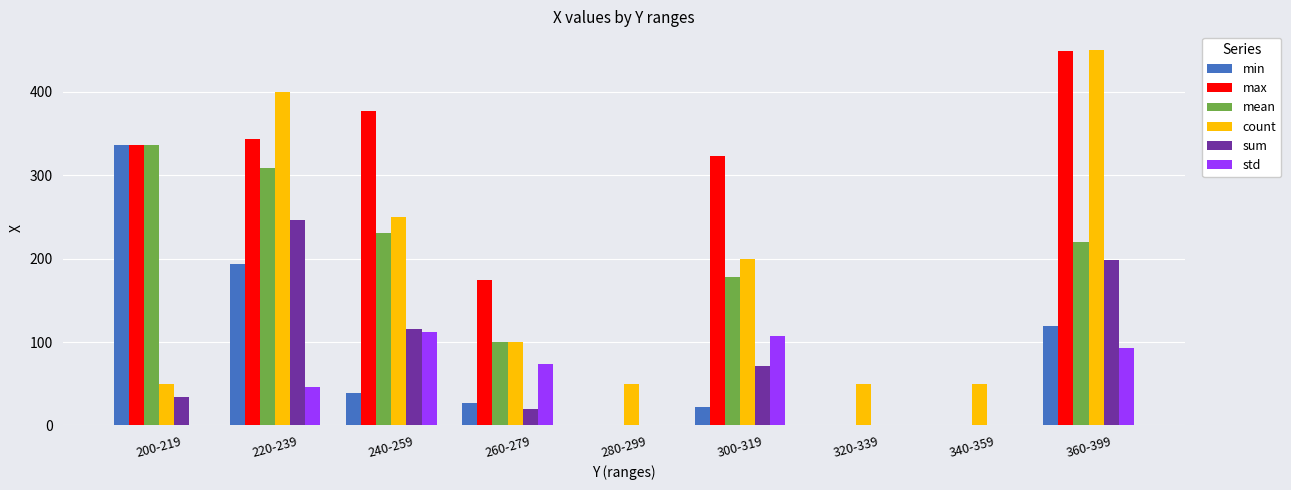

Is it true that std equals 73.5 at 260-279?

True